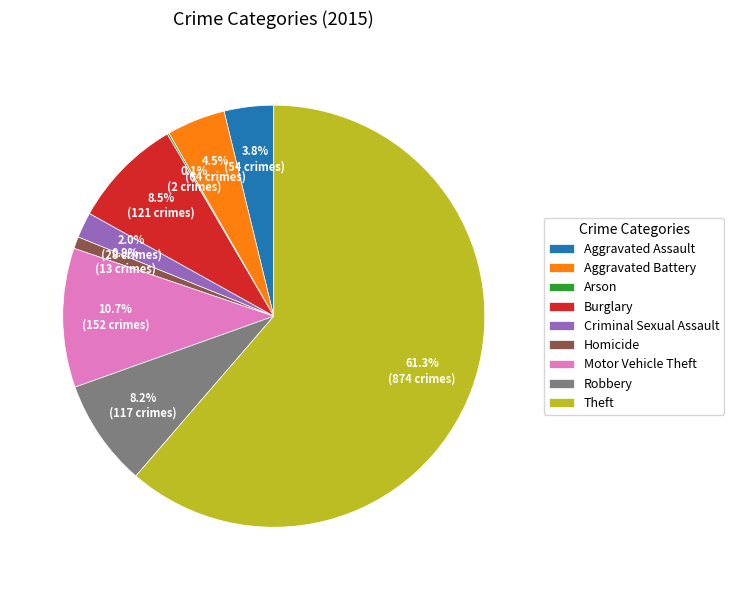

What is the largest slice in the pie chart?

Theft